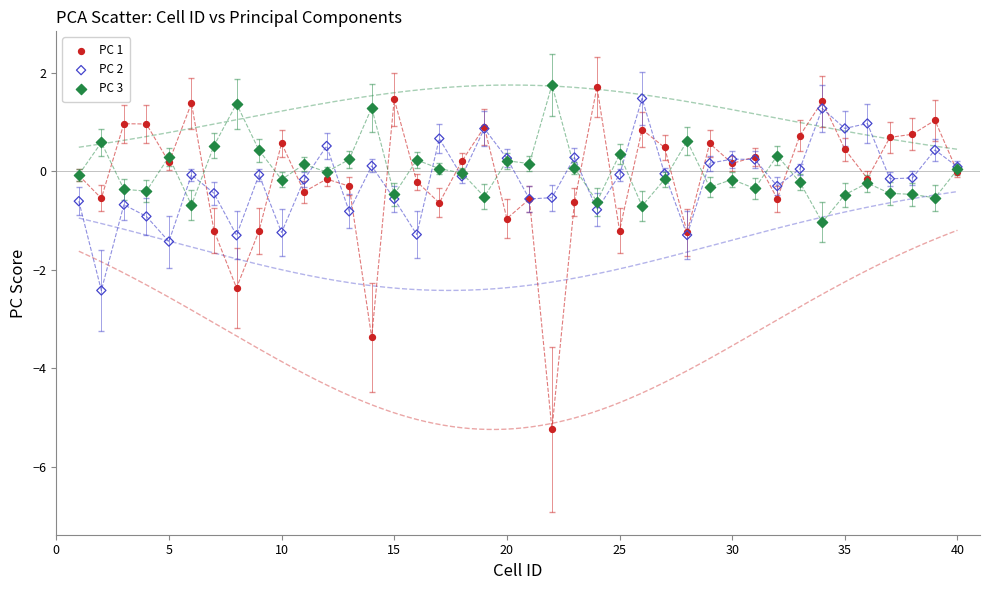

Which series reaches the minimum Y coordinate?

PC 1